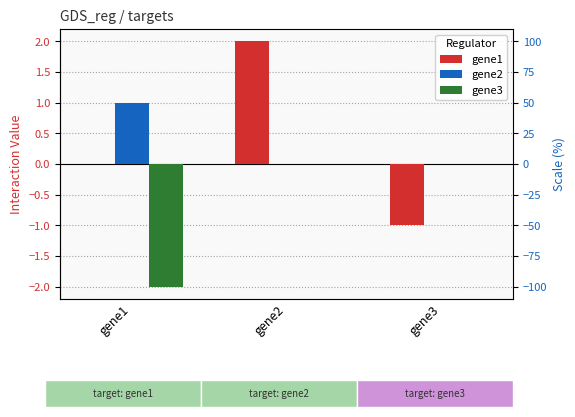

What is the difference between the highest and lowest values at gene1?

3